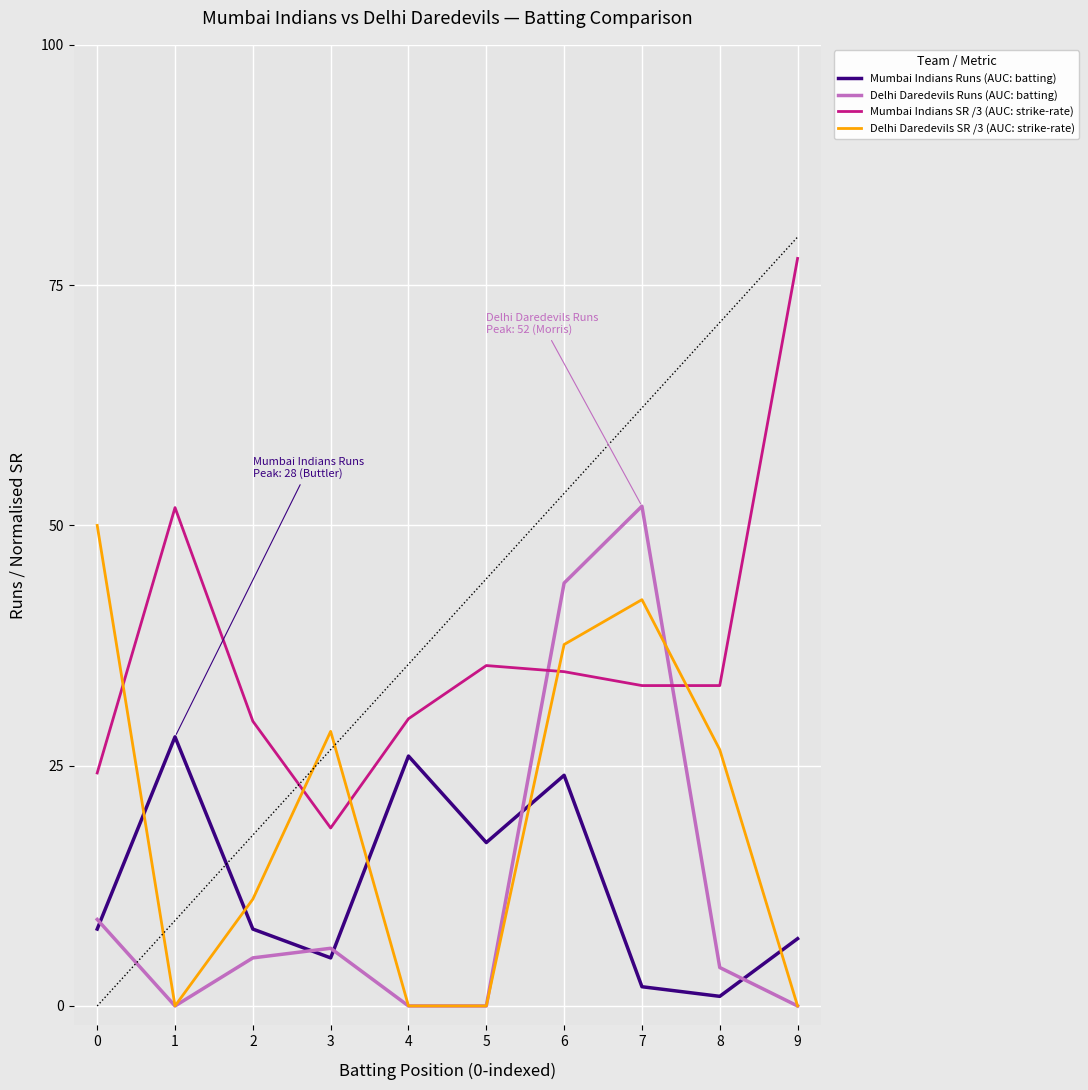

In Mumbai Indians SR /3 (AUC: strike-rate), how many points are higher than both neighbors (excluding endpoints)?

2